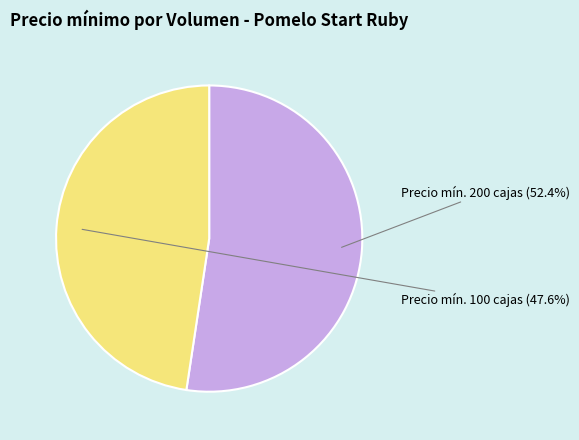

Does any single category account for the majority?

Yes